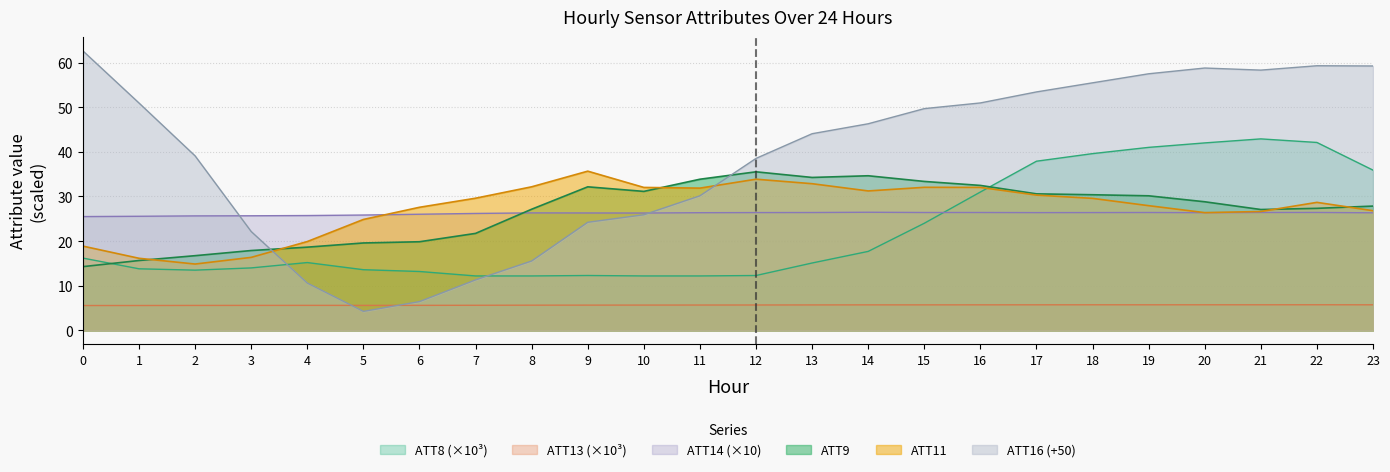

Which category has the highest value in the ATT8 series?

21